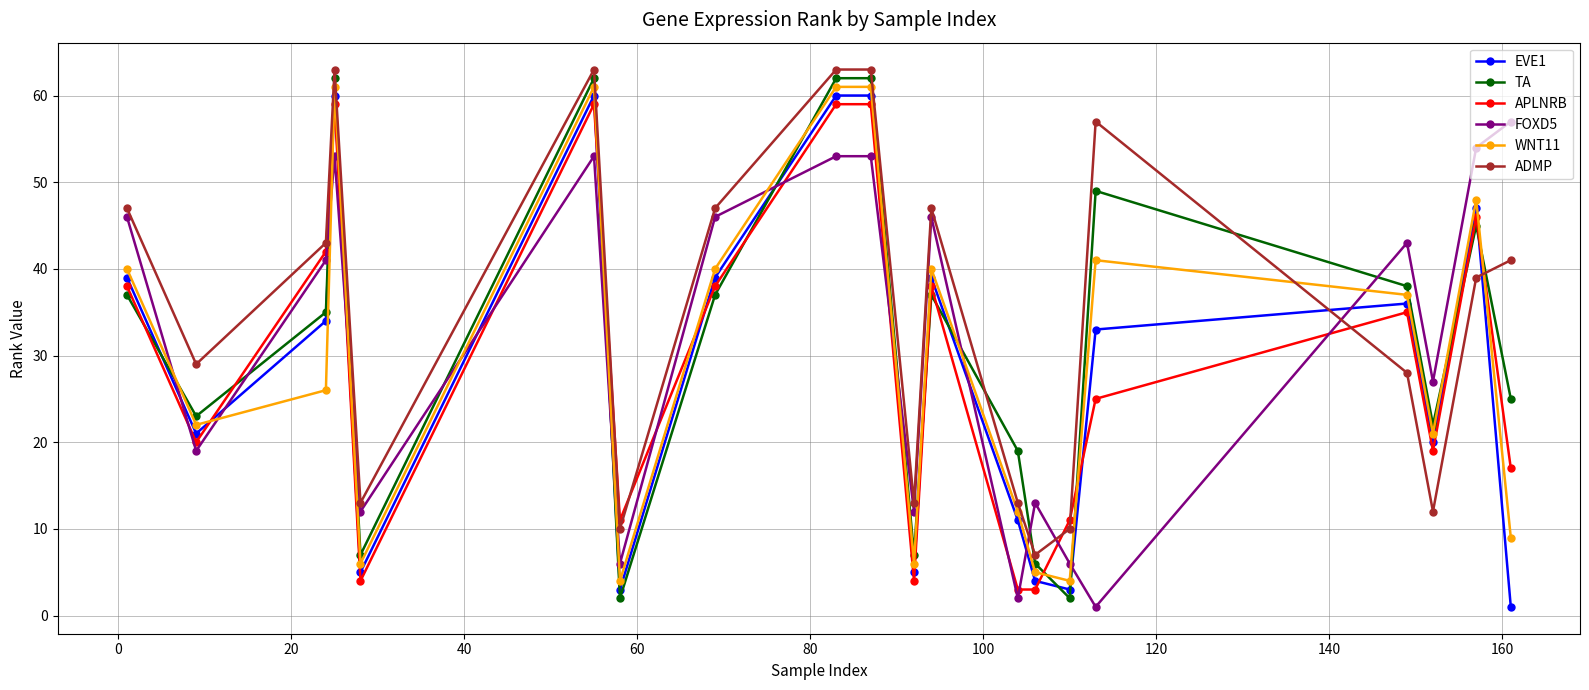

What is the smallest value displayed?

1